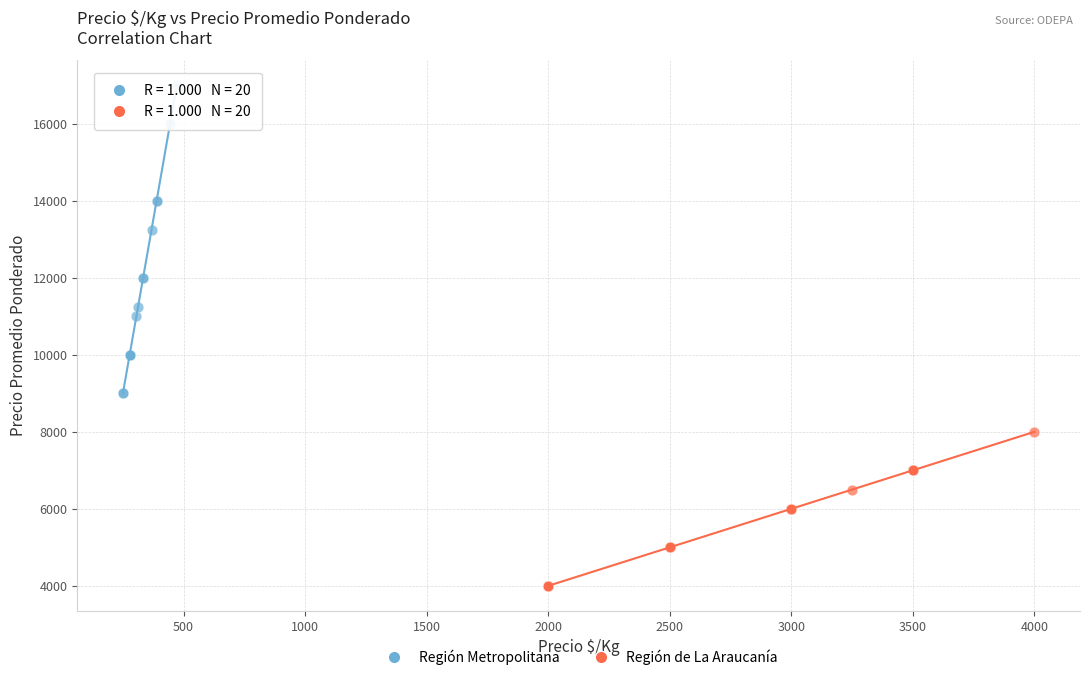

Which series contains the highest Y value?

Región Metropolitana